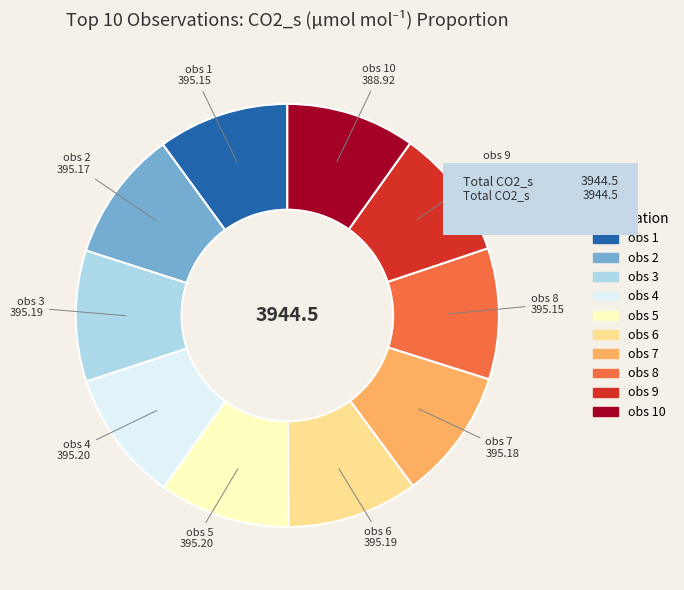

Is there any slice that represents more than half of the pie?

No